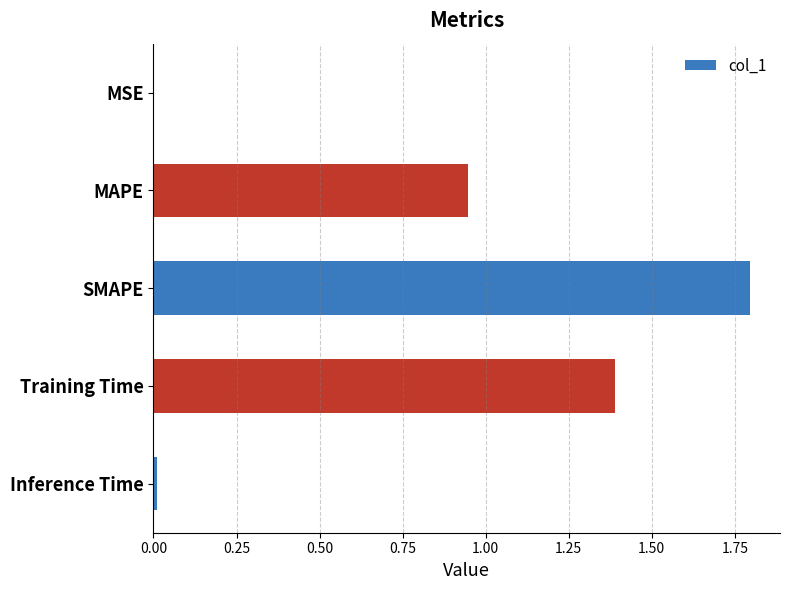

Which label corresponds to the largest value in the chart?

SMAPE